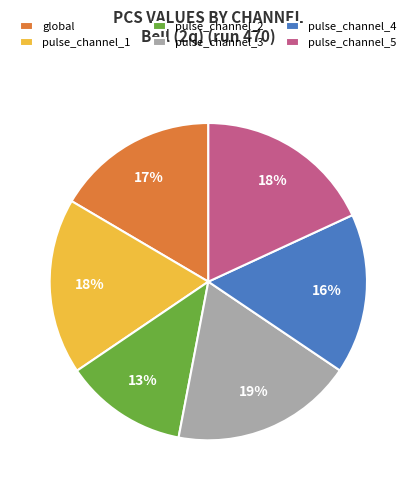

Which slice is the smallest?

pulse_channel_2